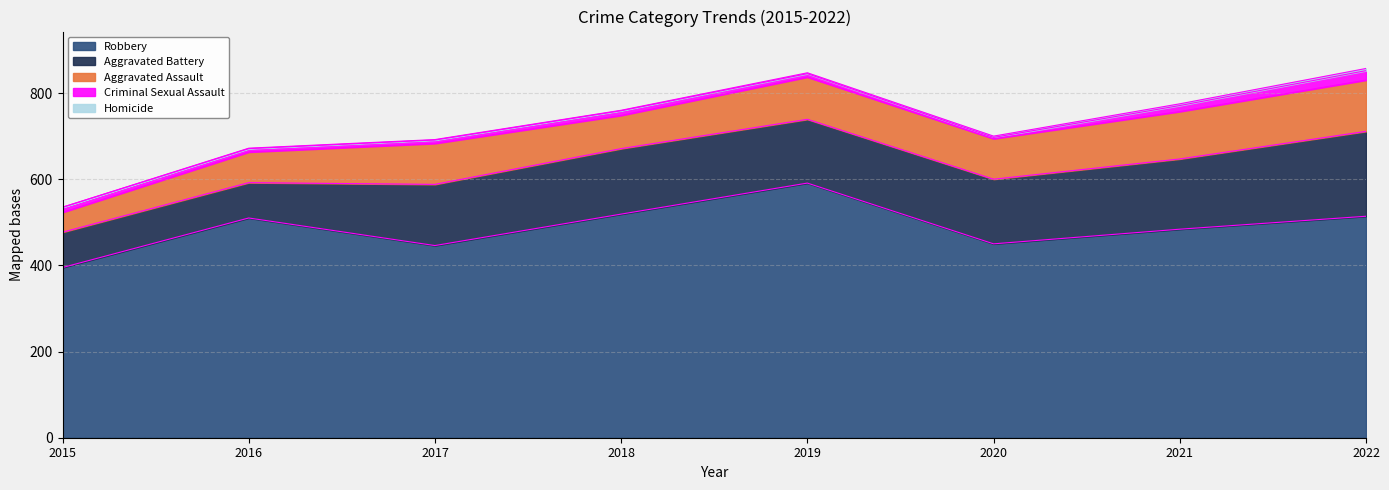

Which series has the largest total across all categories?

Robbery